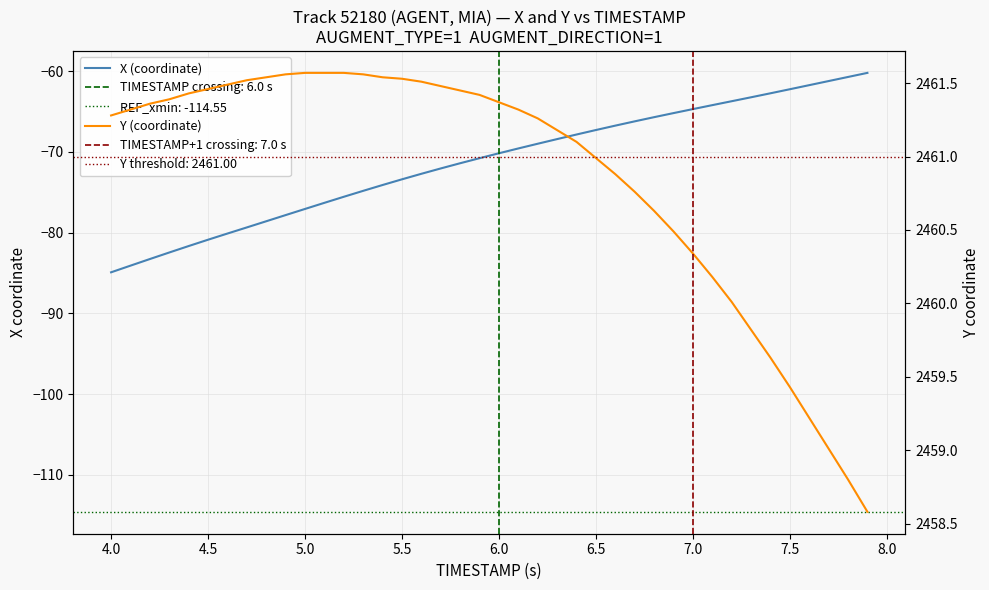

What is the difference between the maximum and second lowest values in the X (coordinate) series?

23.9